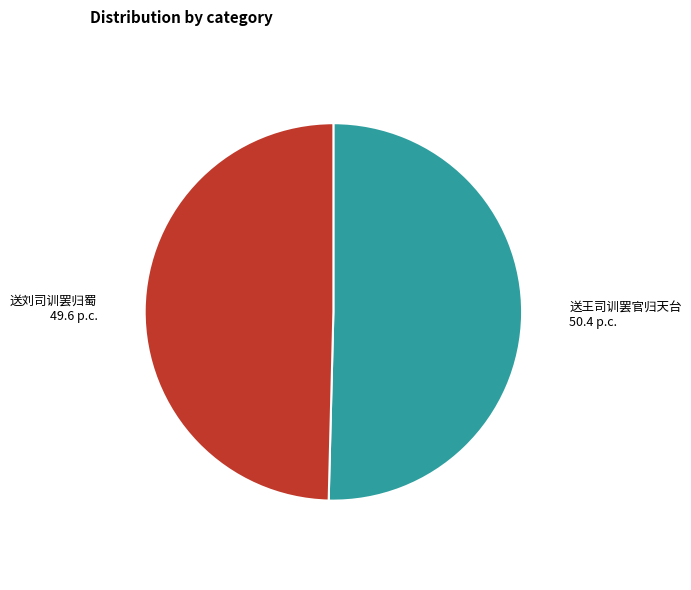

Is there any slice that represents more than half of the pie?

Yes